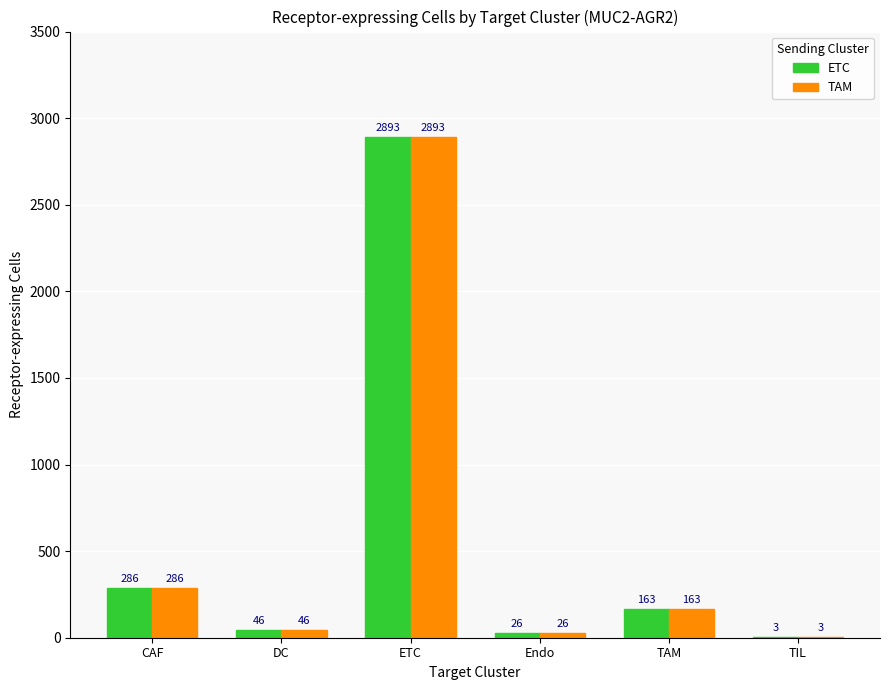

Is the value of TAM at TAM greater than the value of ETC at DC?

Yes